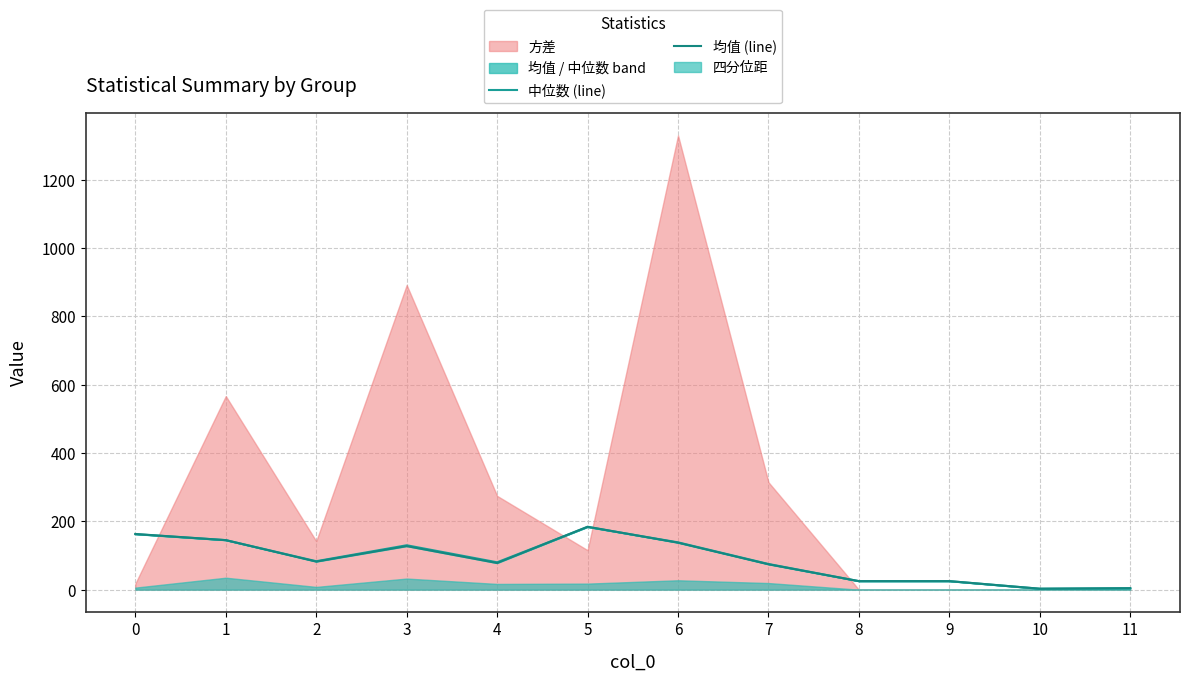

What is the difference between the maximum and minimum values in the 均值 (line) series?

181.4